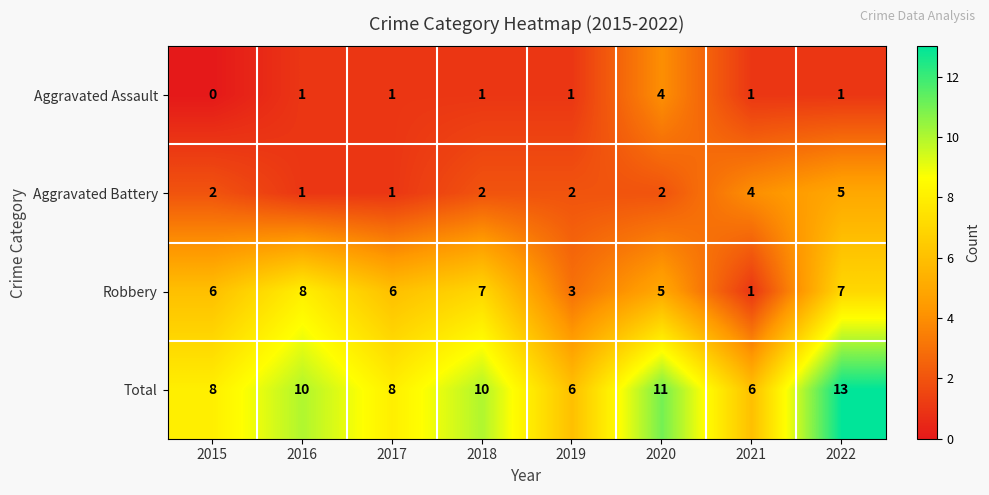

What is the maximum value shown in the chart?

13